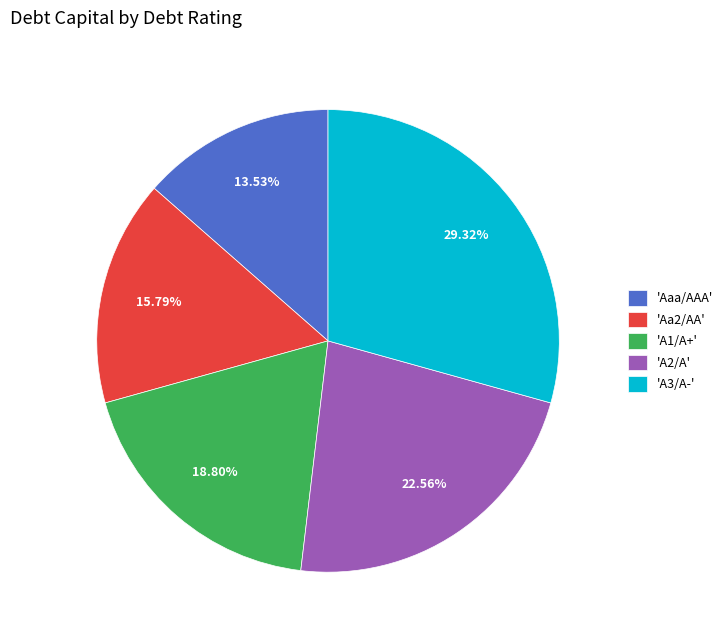

Do 'Aa2/AA' and 'A3/A-' together represent more than half of the pie?

No